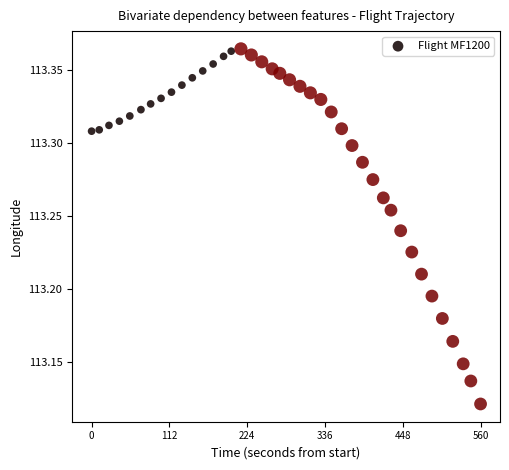

What is the range of X values (max minus min)?

560.0